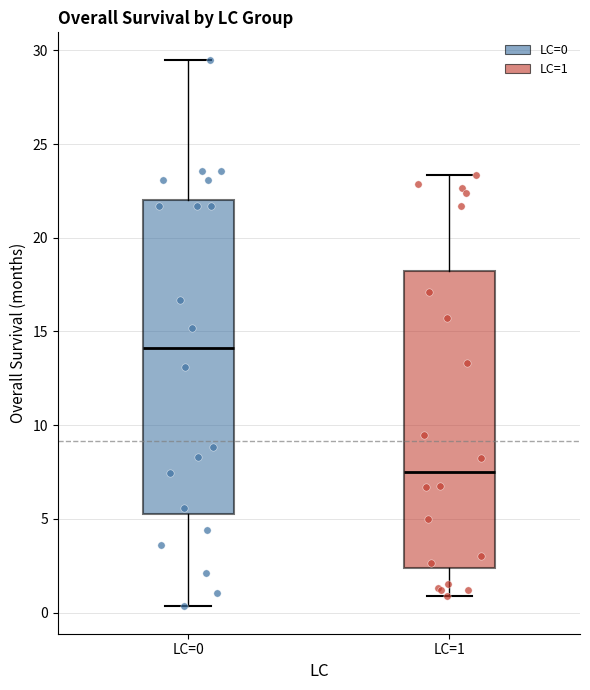

Comparing the boxes themselves (not the whiskers), which one is the tallest?

LC=0